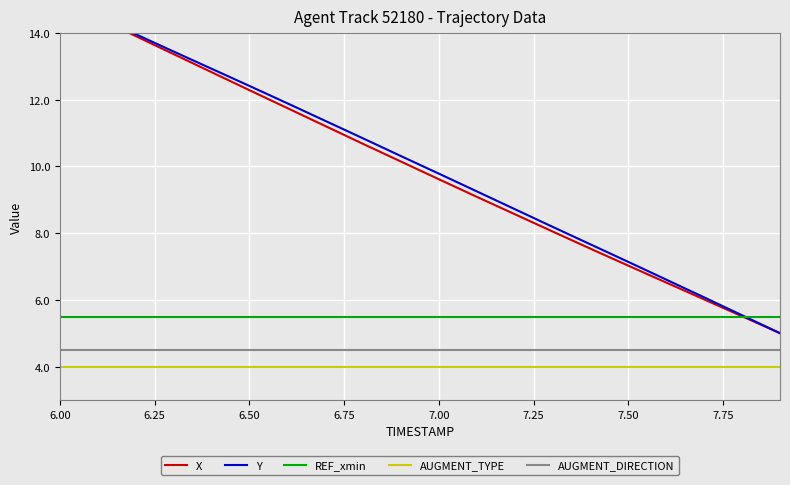

True or false: AUGMENT_DIRECTION has a value of 2.3 at 7.00.

False